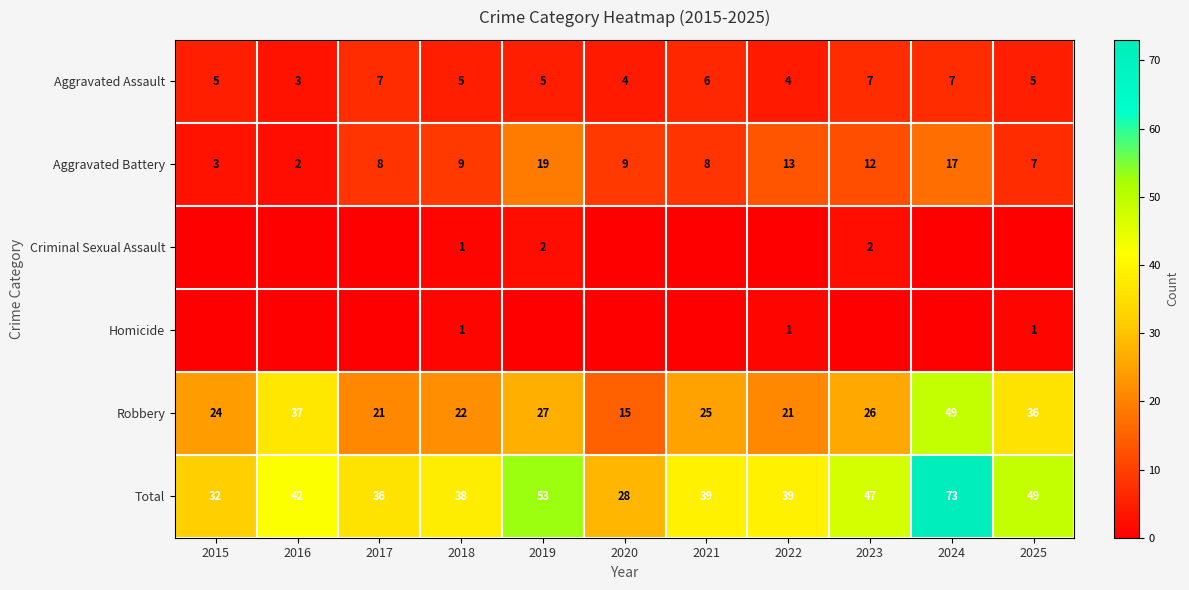

Is it true that Criminal Sexual Assault equals 0 at 2020?

True